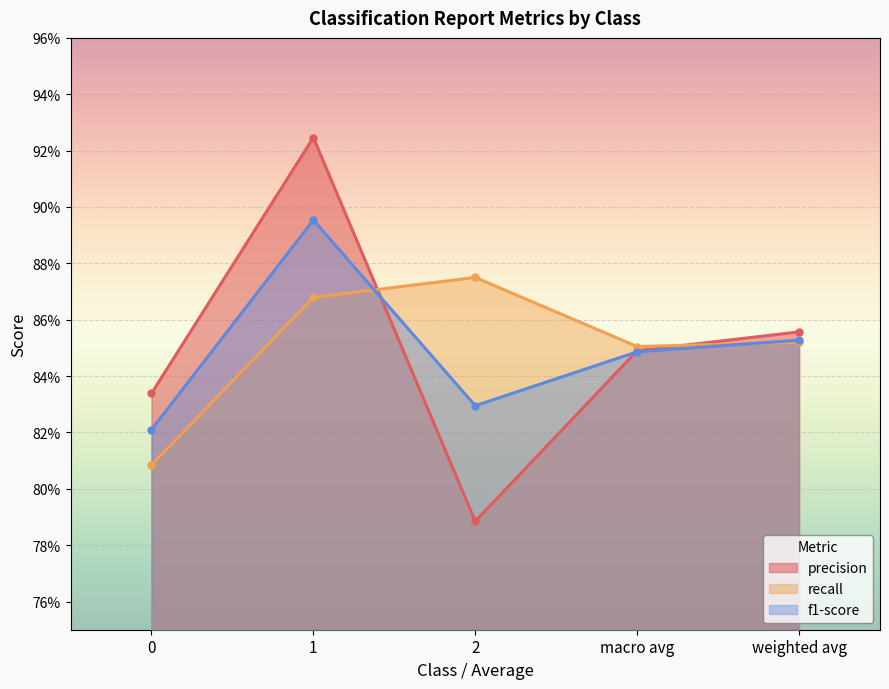

Count the recall values in the range 0 to 1.

5